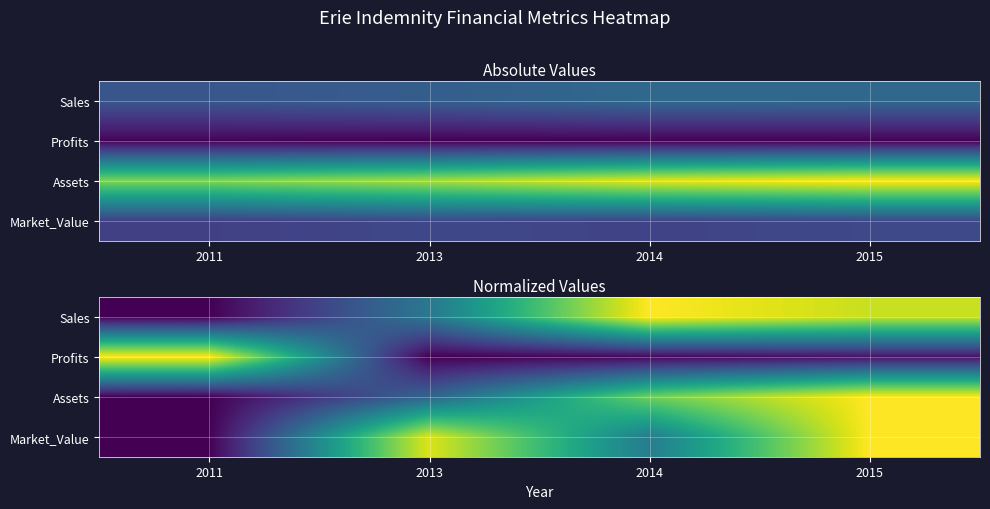

The Profits series shows 0.4 at 2013. True or false?

False